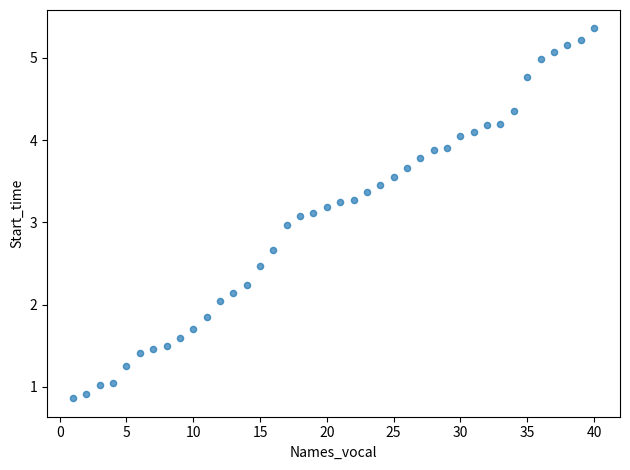

What is the range of Y values (max minus min)?

4.5